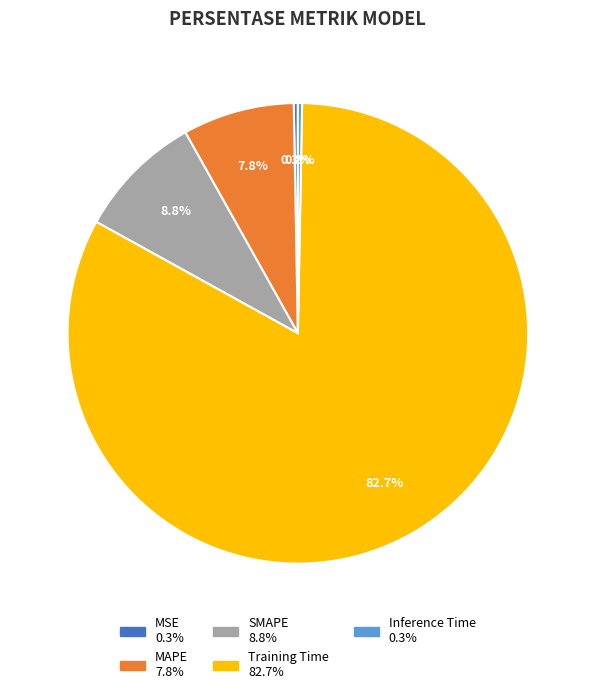

What is the largest slice in the pie chart?

Training Time